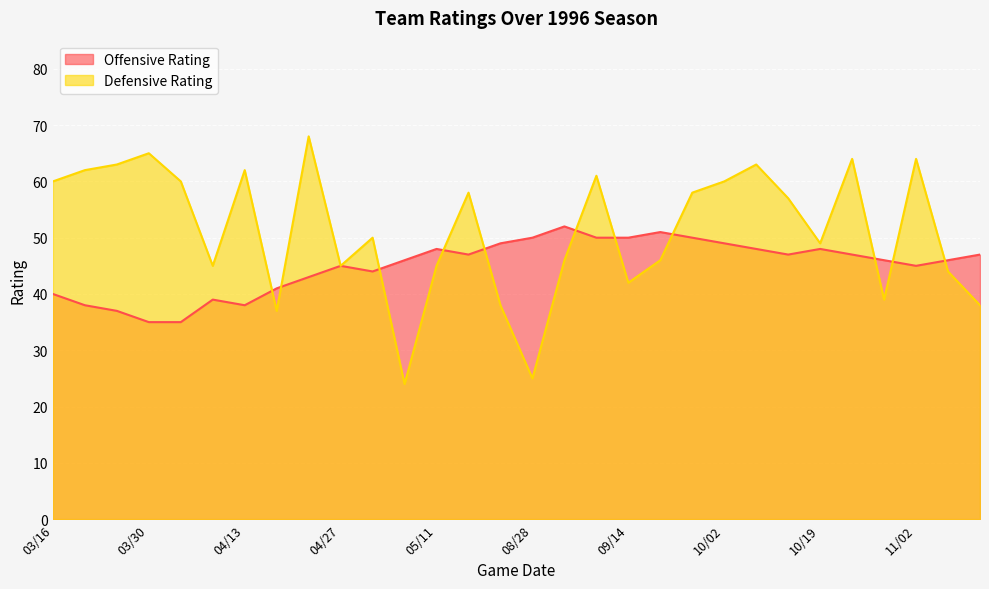

What are all the series names shown in the legend?

Offensive Rating, Defensive Rating